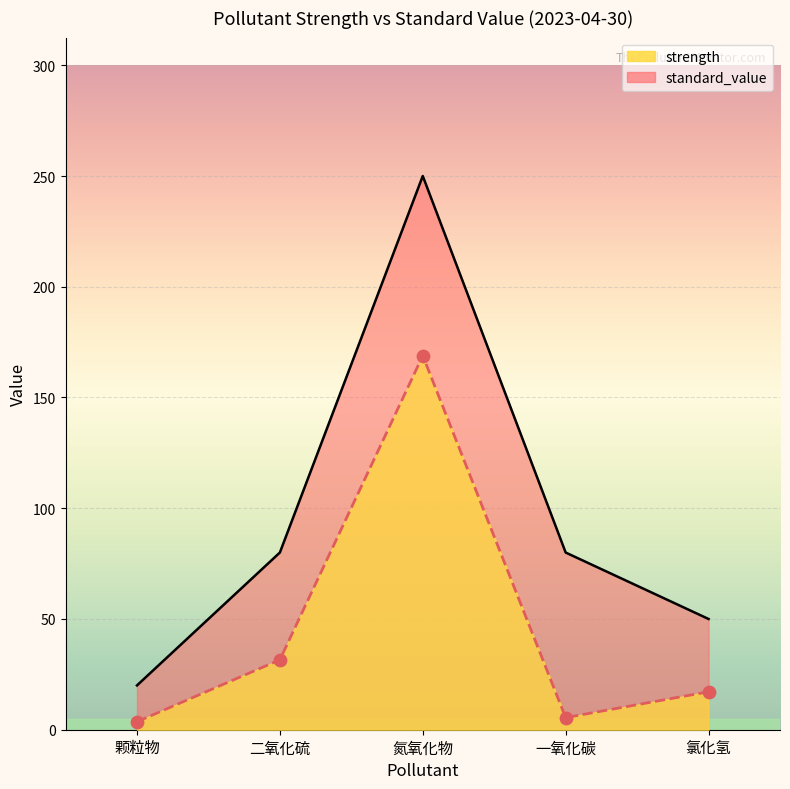

What are all the series names shown in the legend?

strength, standard_value